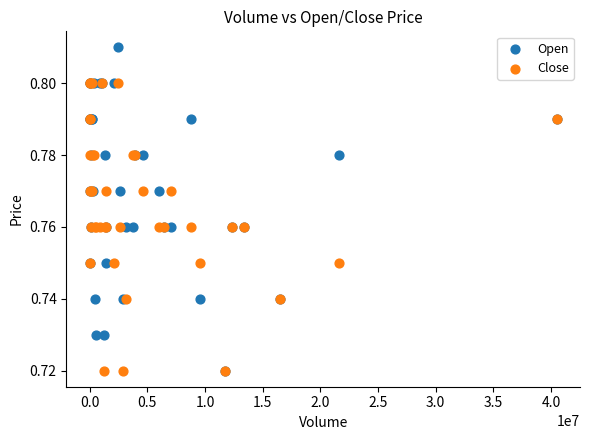

Which series contains the highest Y value?

Open